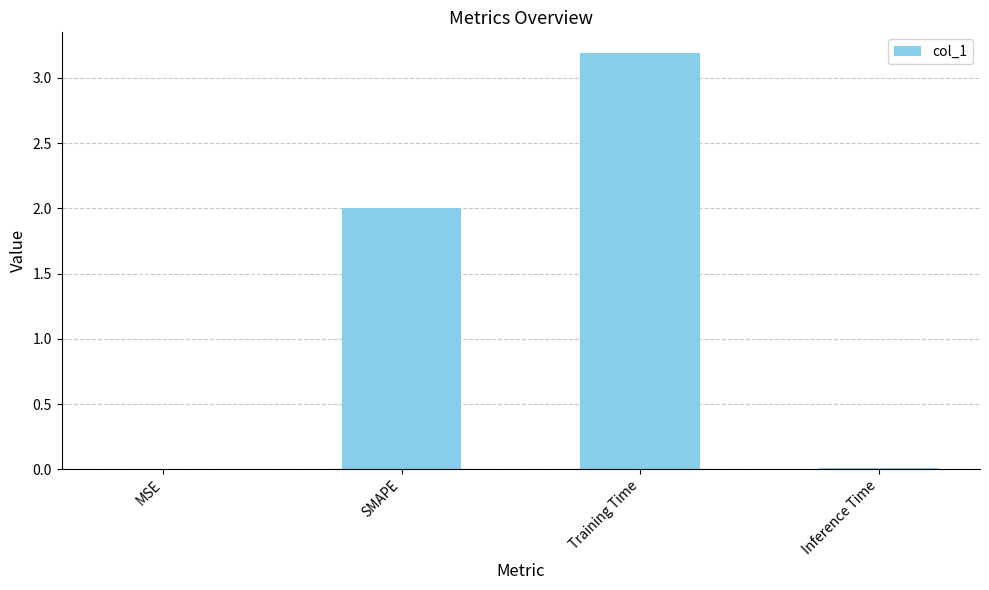

What value does the data have at SMAPE?

2.0